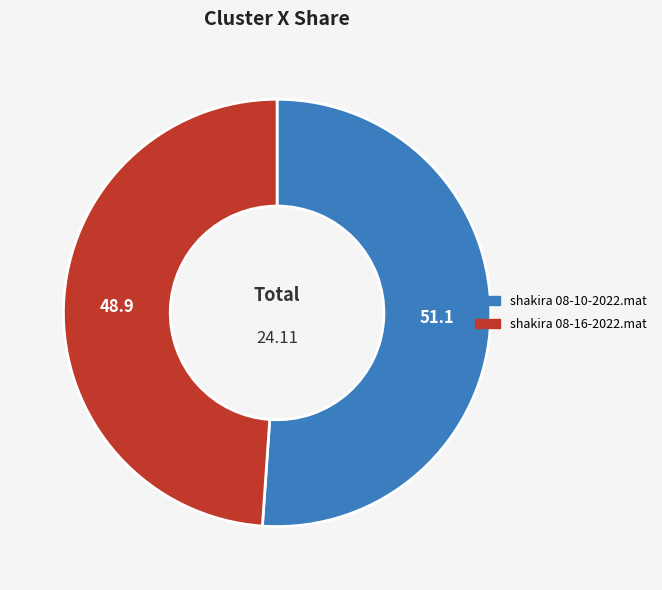

Count the number of slices in the pie.

2